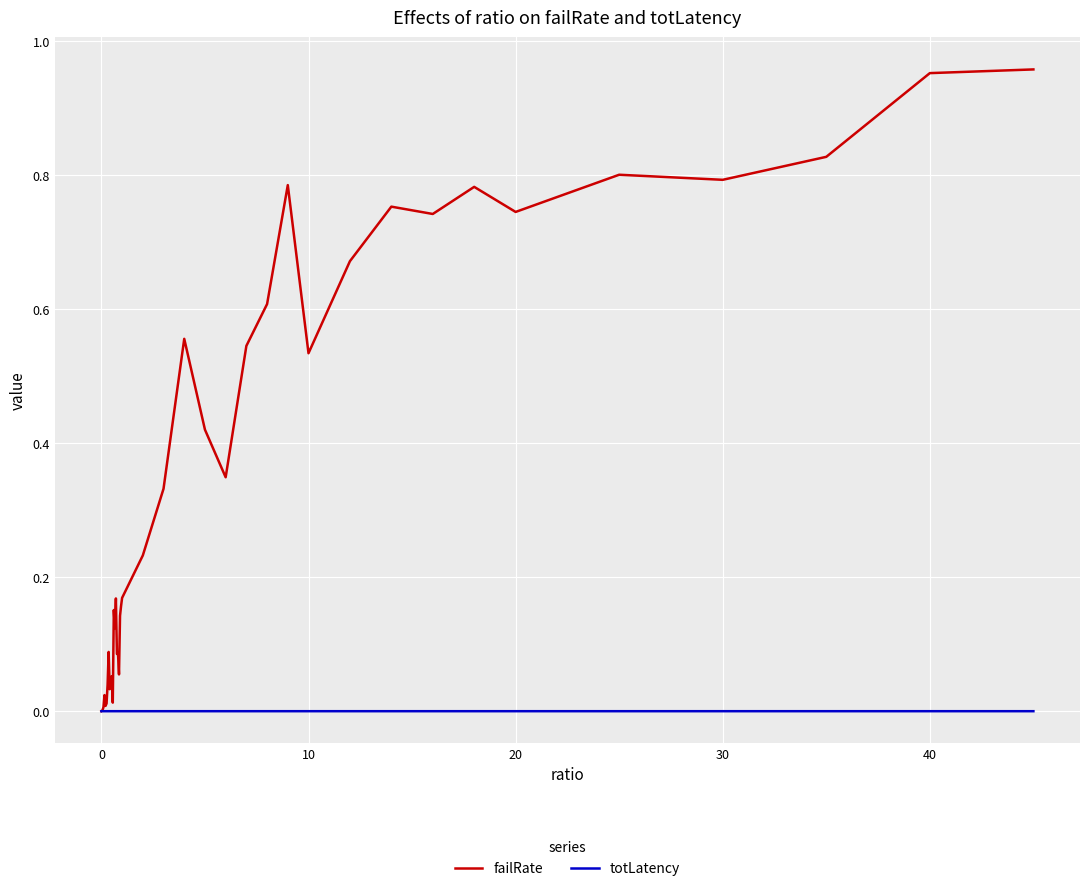

Is this an area chart (filled region under the line)?

No